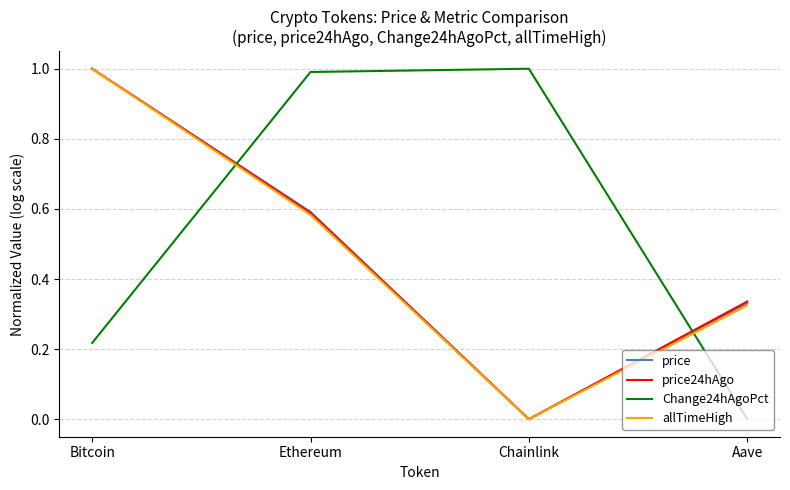

Between Chainlink and Aave, which series saw the biggest shift?

Change24hAgoPct